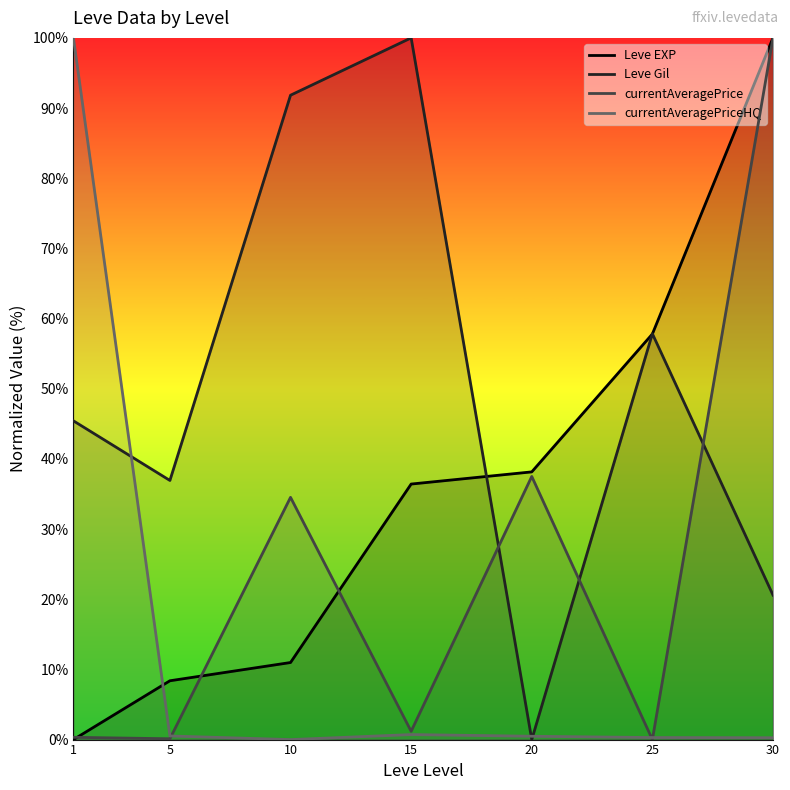

How many times do currentAveragePrice and Leve EXP cross each other?

3